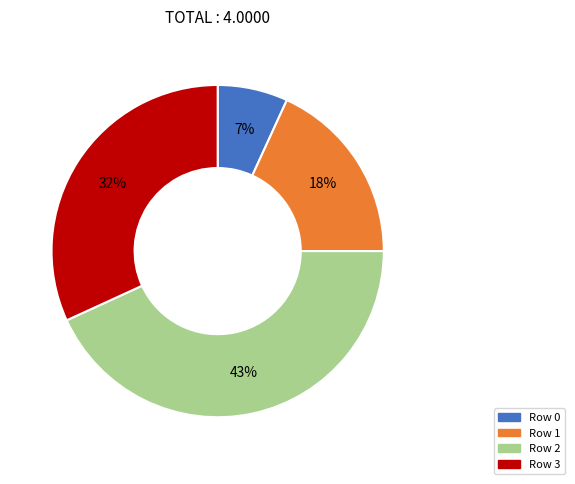

Is there a majority slice in this chart?

No